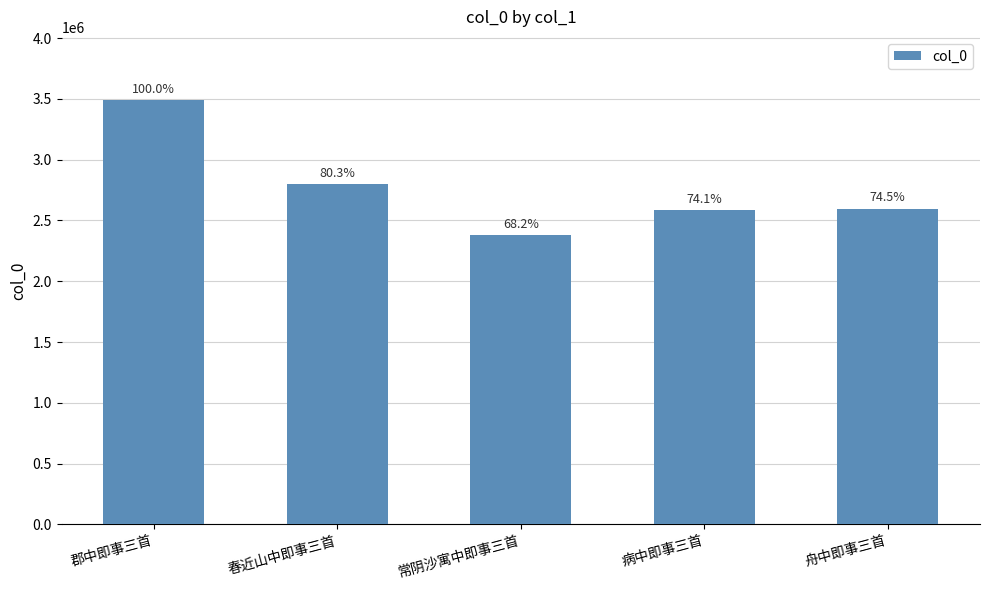

How many bars are there in total?

5